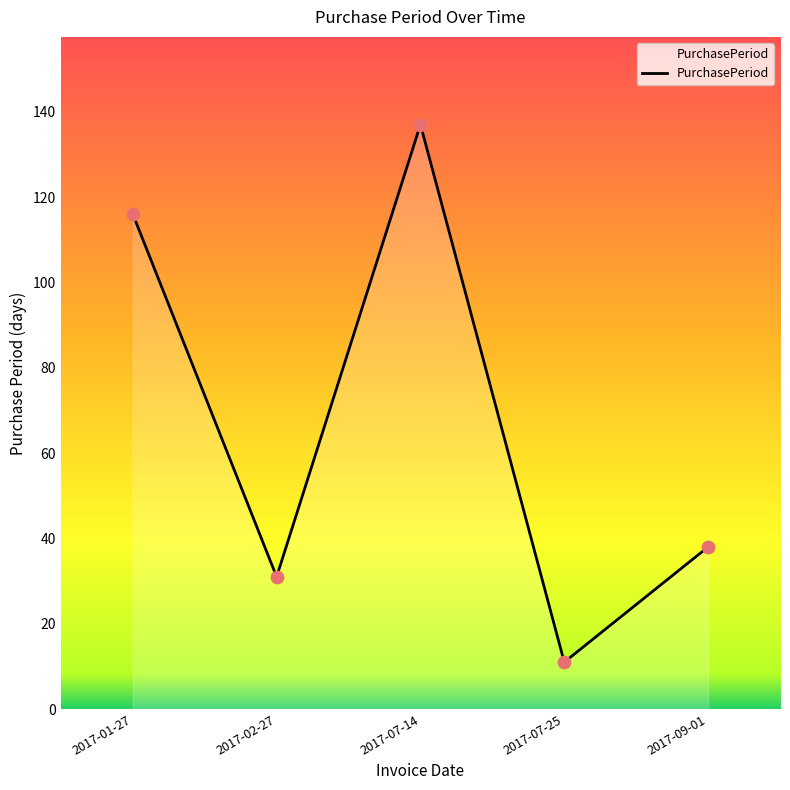

Between 2017-02-27 and 2017-07-14, which is larger?

2017-07-14